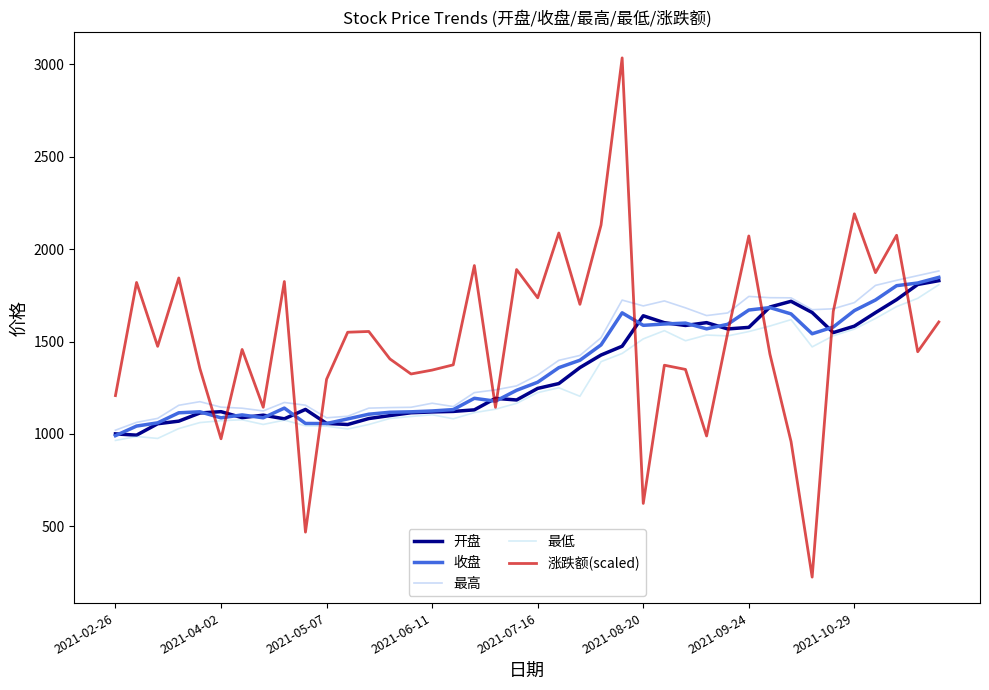

What is the smallest value displayed?

225.5